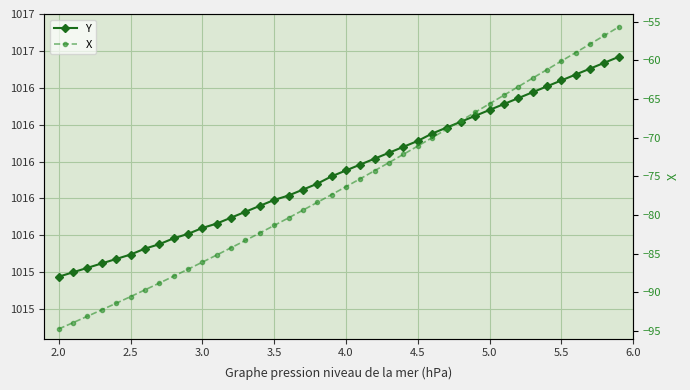

What are all the series names shown in the legend?

Y, X